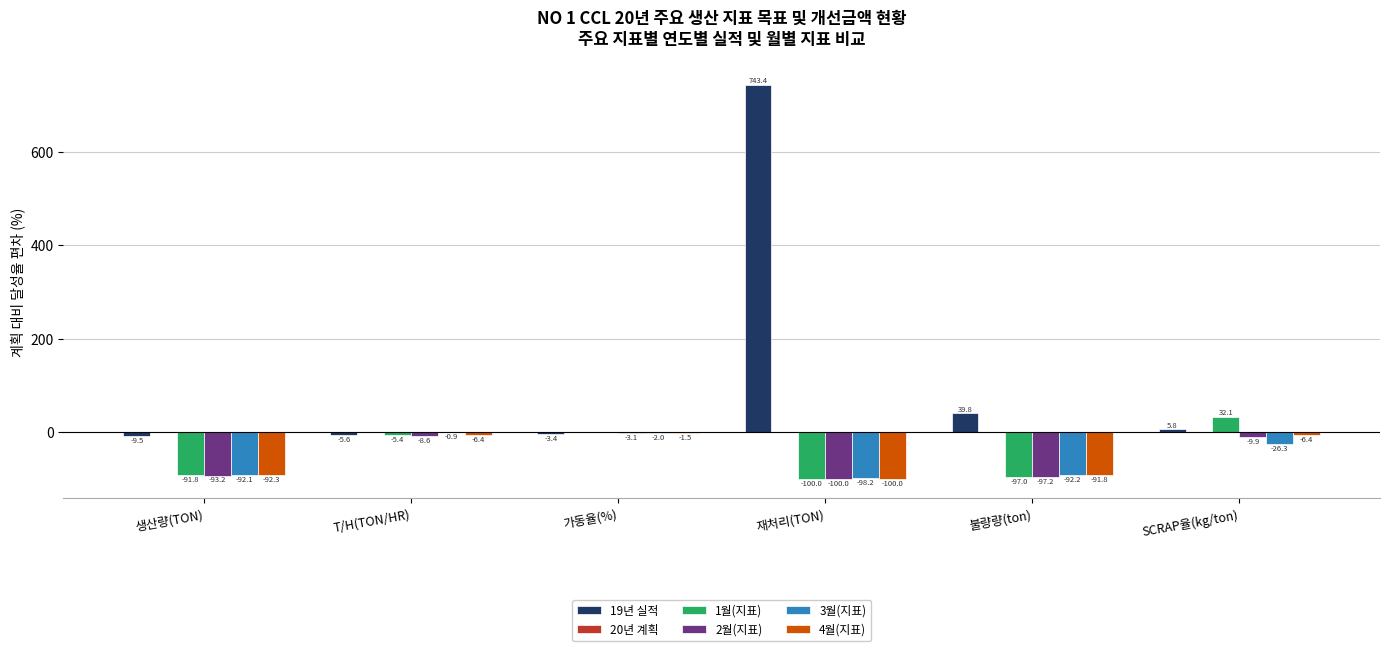

Which category has the highest value in the 3월(지표) series?

T/H(TON/HR)